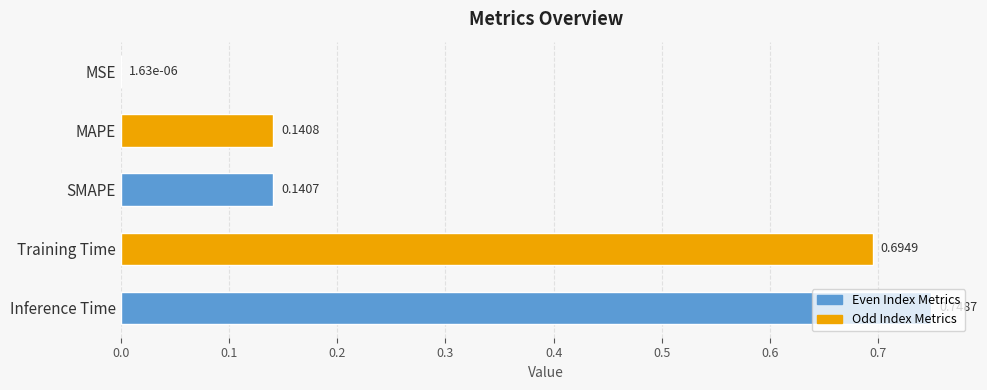

Which category has the highest value across all series?

Inference Time